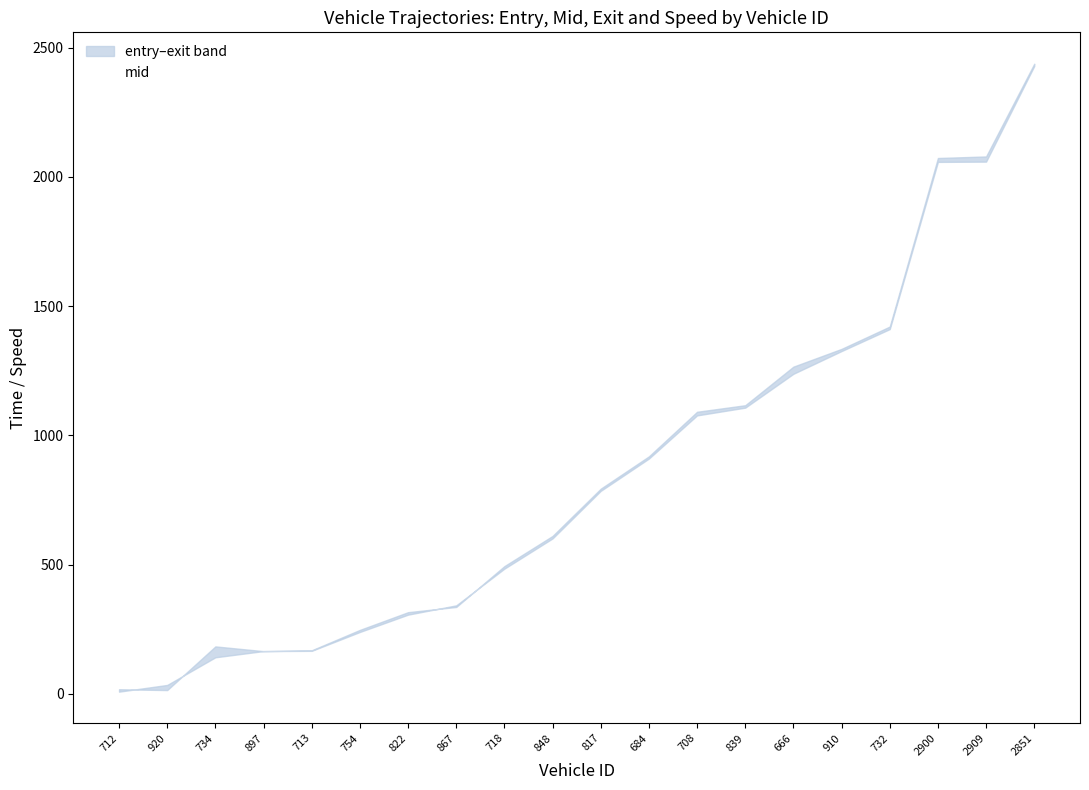

What is the sum of all values?

16970.1